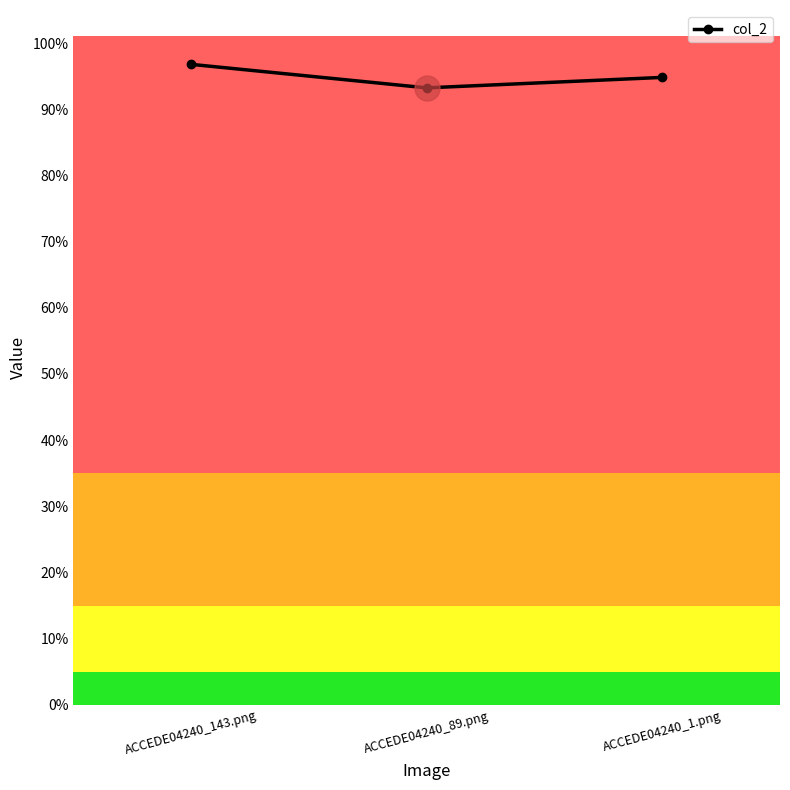

What is the label of the 3rd point from the right?

ACCEDE04240_143.png